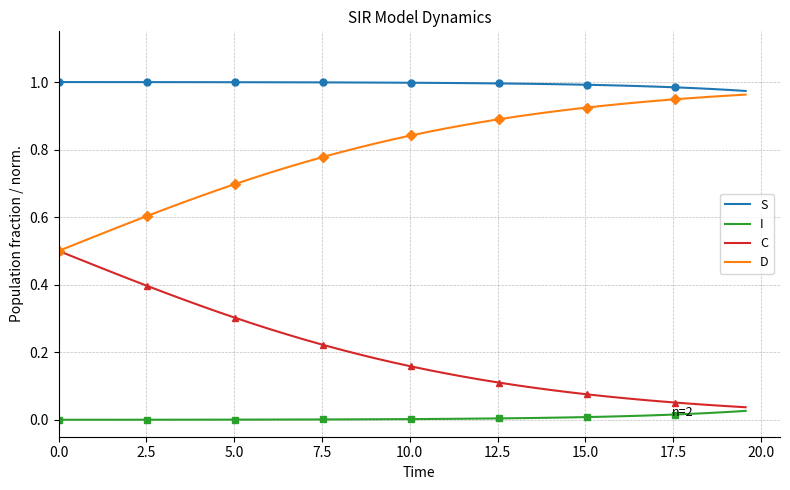

True or false: C and S intersect in this chart.

False